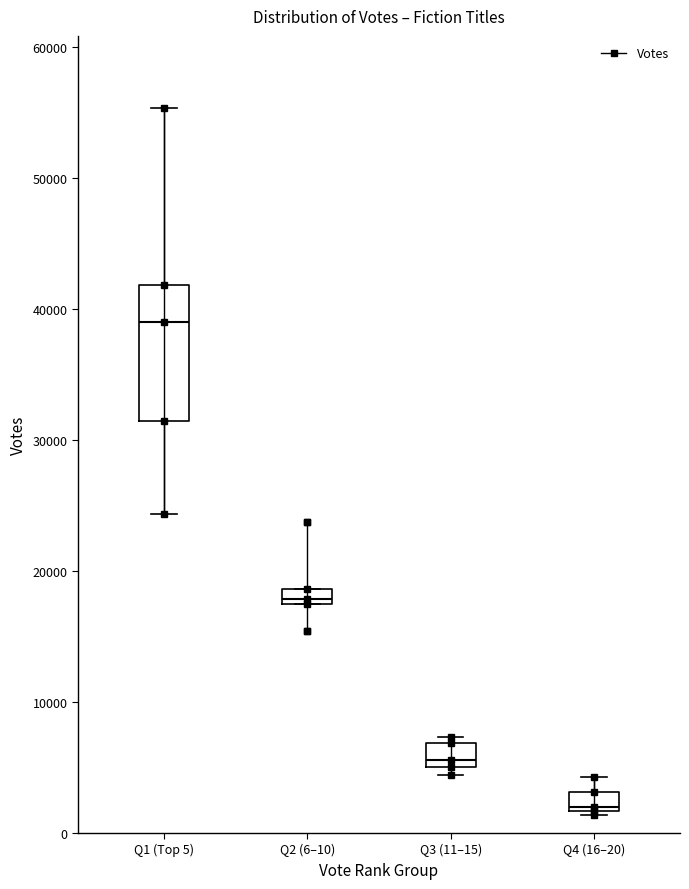

Where does the median line of the box for Q2 (6–10) sit on the y-axis? The values are not printed on the chart, so give them approximately, as read against the axis.

18000